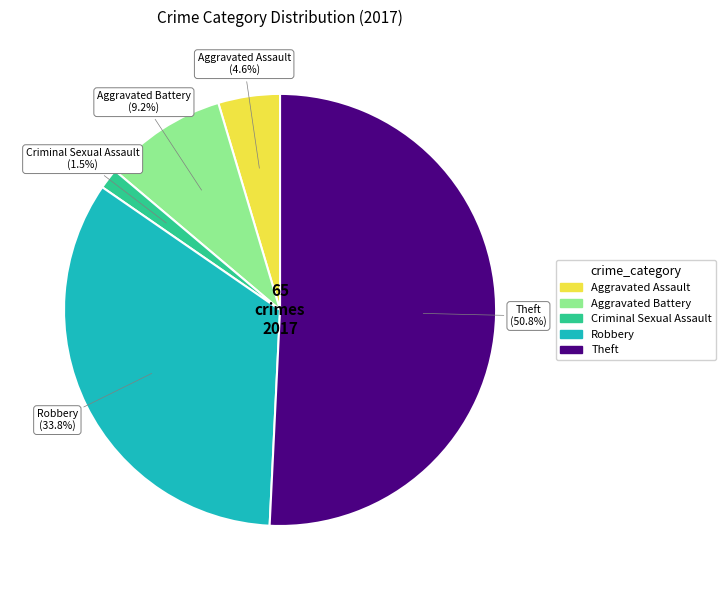

Is the sum of Robbery and Criminal Sexual Assault greater than half?

No